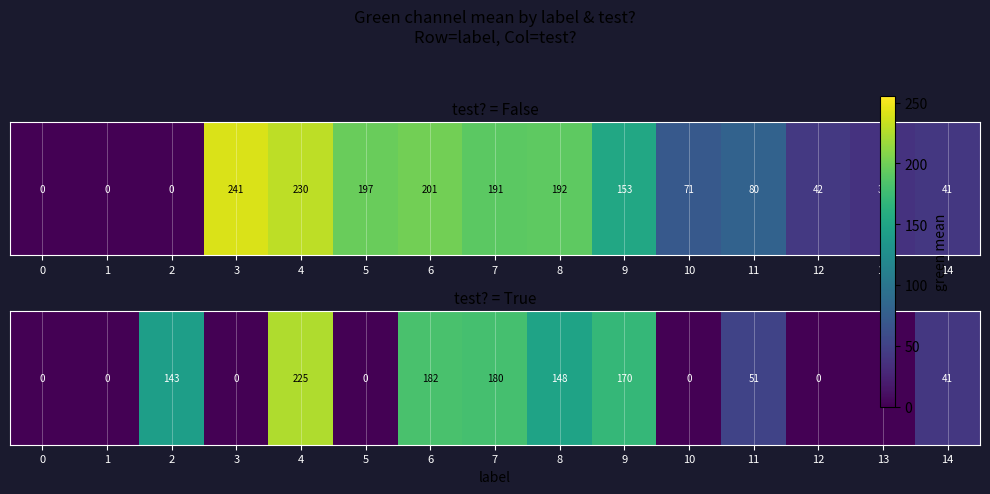

Rank the categories by value from highest to lowest.

4, 6, 7, 9, 8, 2, 11, 14, 0, 1, 3, 5, 10, 12, 13